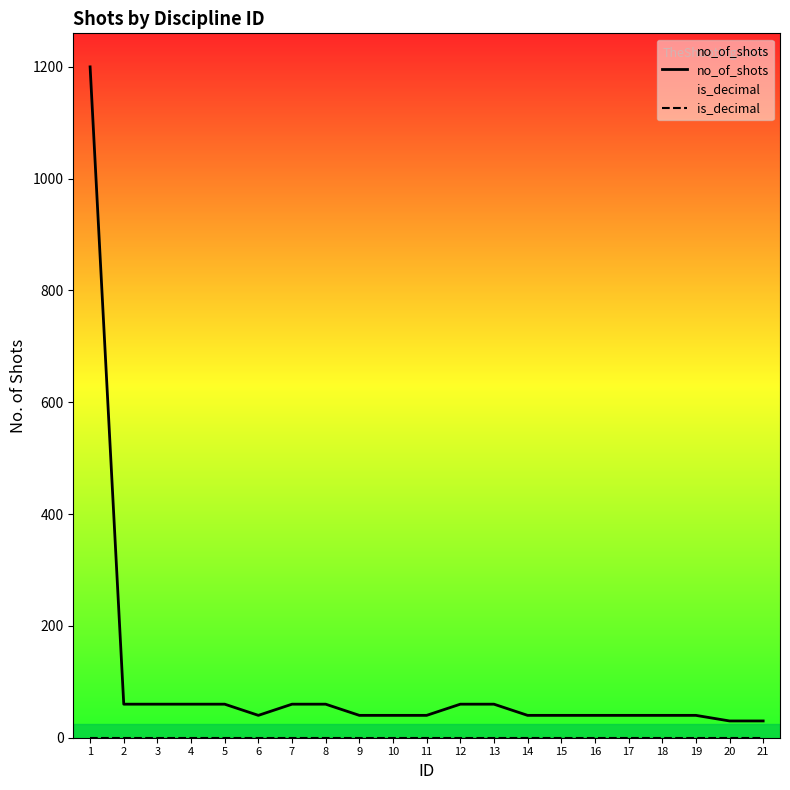

Which has a higher value, 3 or 7?

3